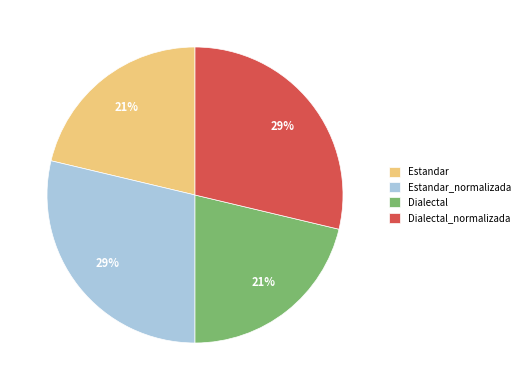

Which has a higher value, Dialectal or Dialectal_normalizada?

Dialectal_normalizada